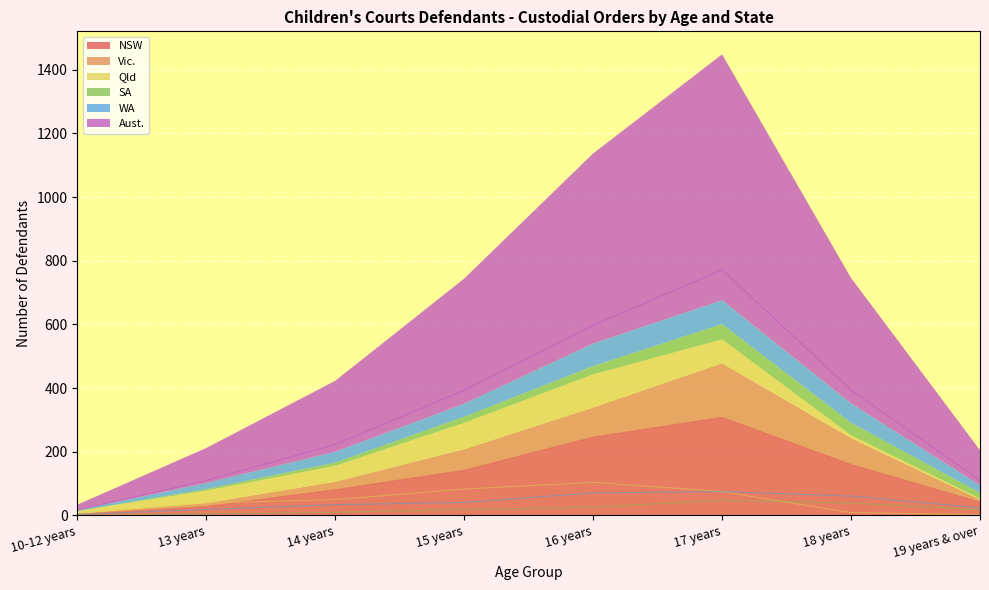

The value of Aust. at 13 years is 161. True or false?

False